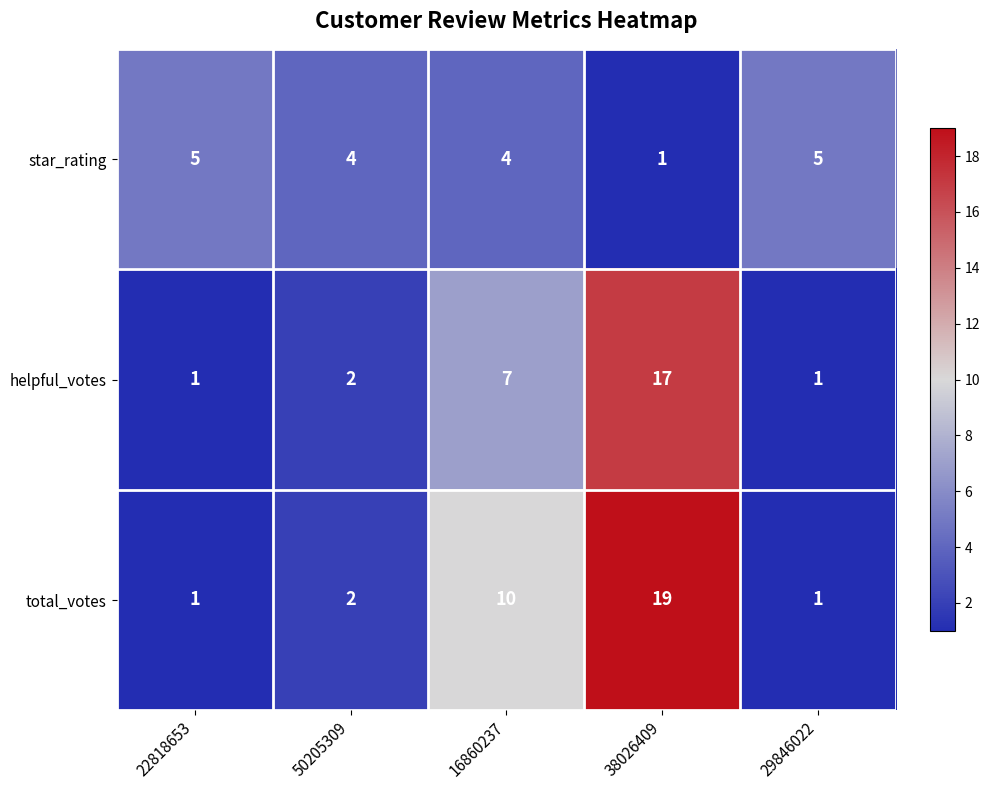

The helpful_votes series shows 1 at 22818653. True or false?

True